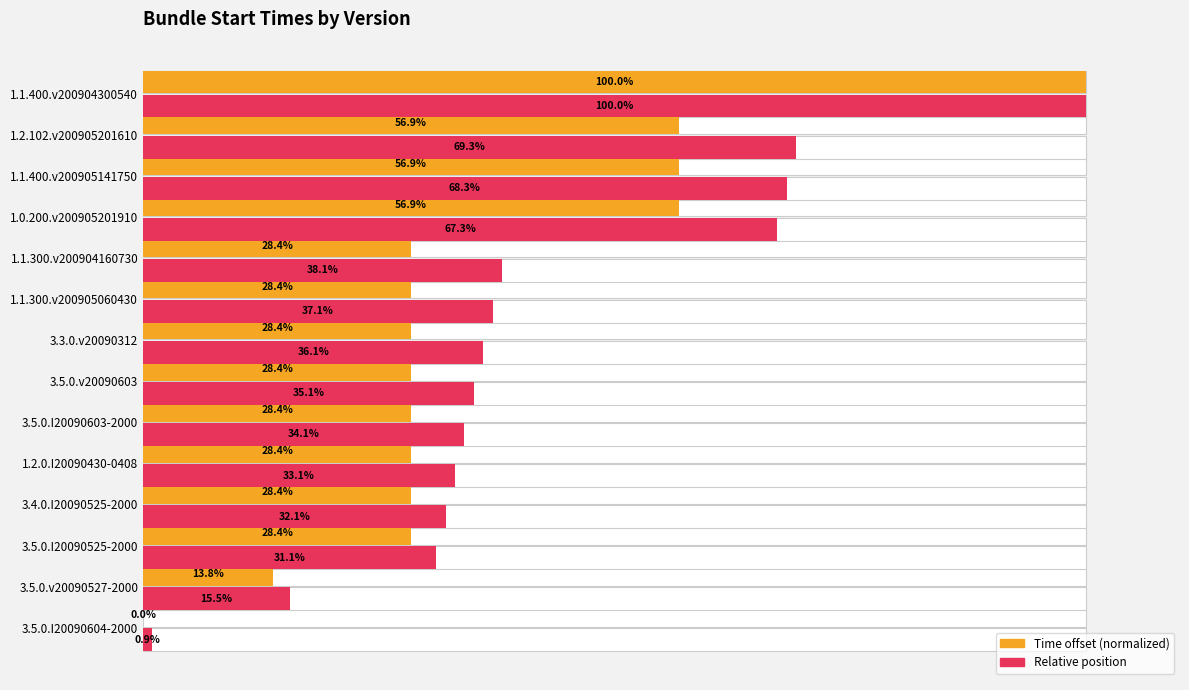

Count the number of data series in this chart.

2